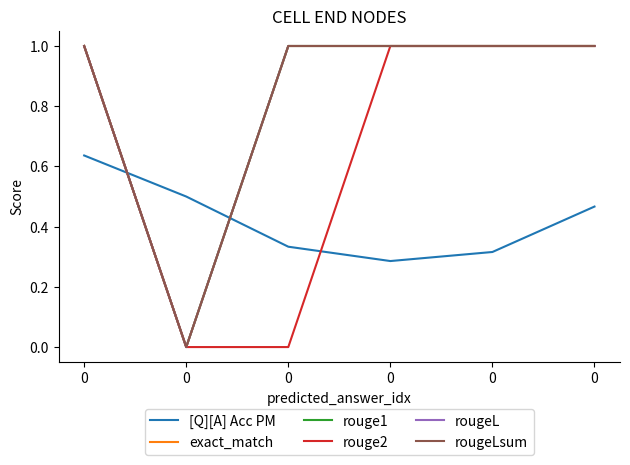

The value of rouge1 at 0 is 0.5. True or false?

False